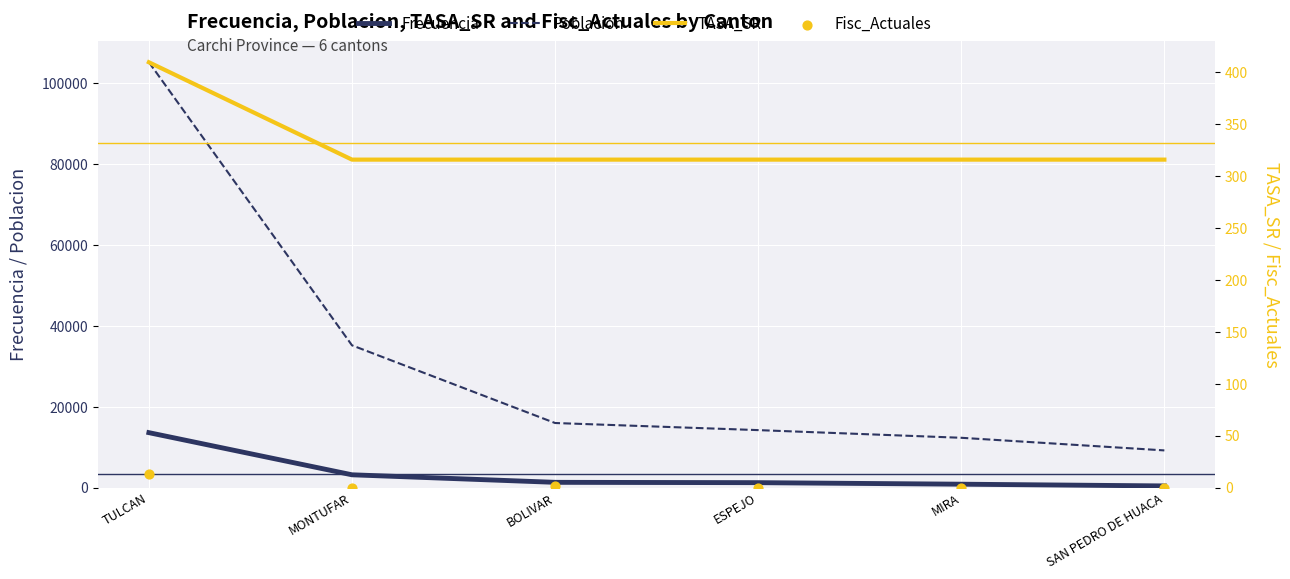

Which series contains the highest Y value?

Poblacion